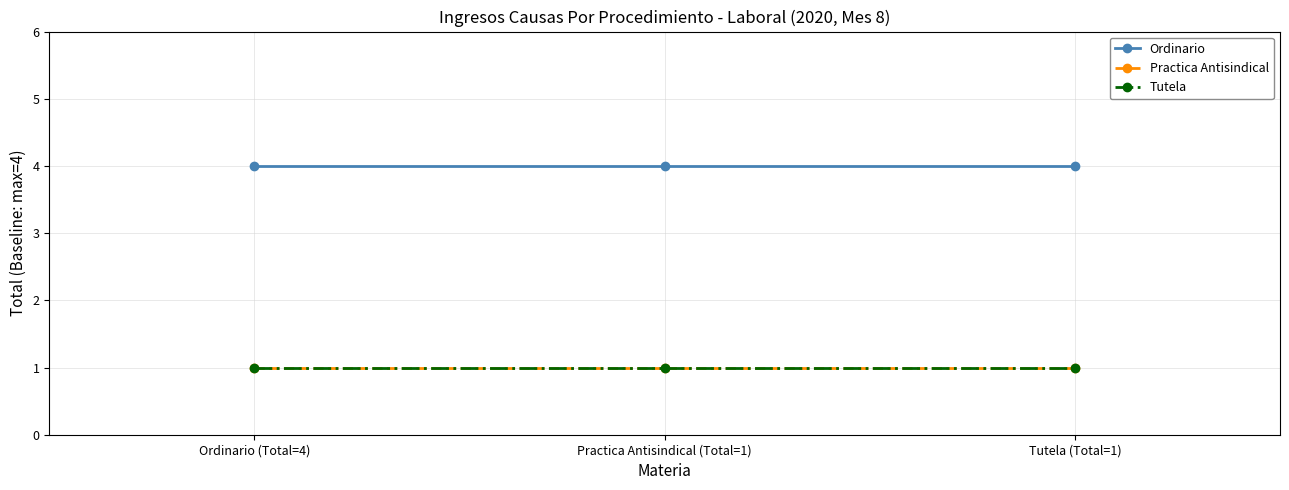

What is the label of the 1st point from the left?

Ordinario (Total=4)